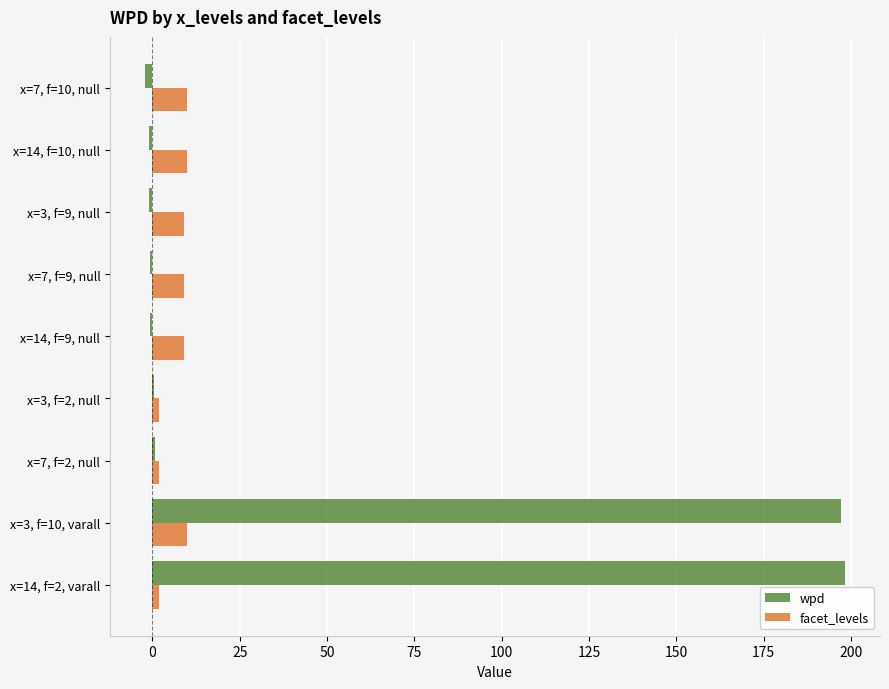

Is the value of wpd at x=14, f=10, null greater than the value of facet_levels at x=14, f=10, null?

No